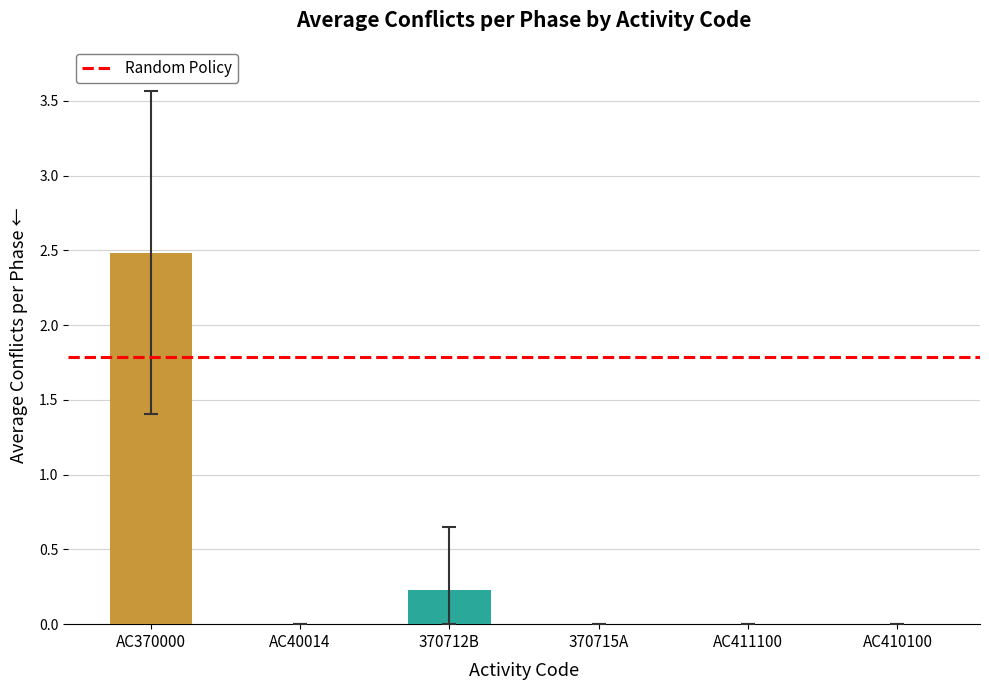

What is the greatest value displayed?

2.5